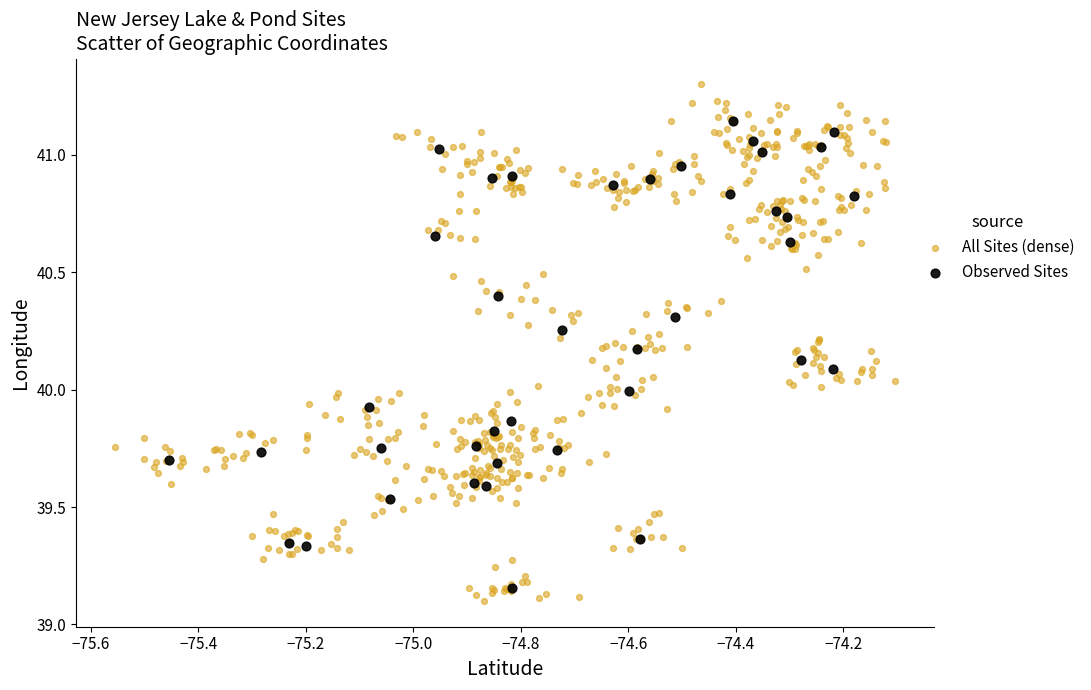

Which series has the largest Y range (max minus min)?

All Sites (dense)